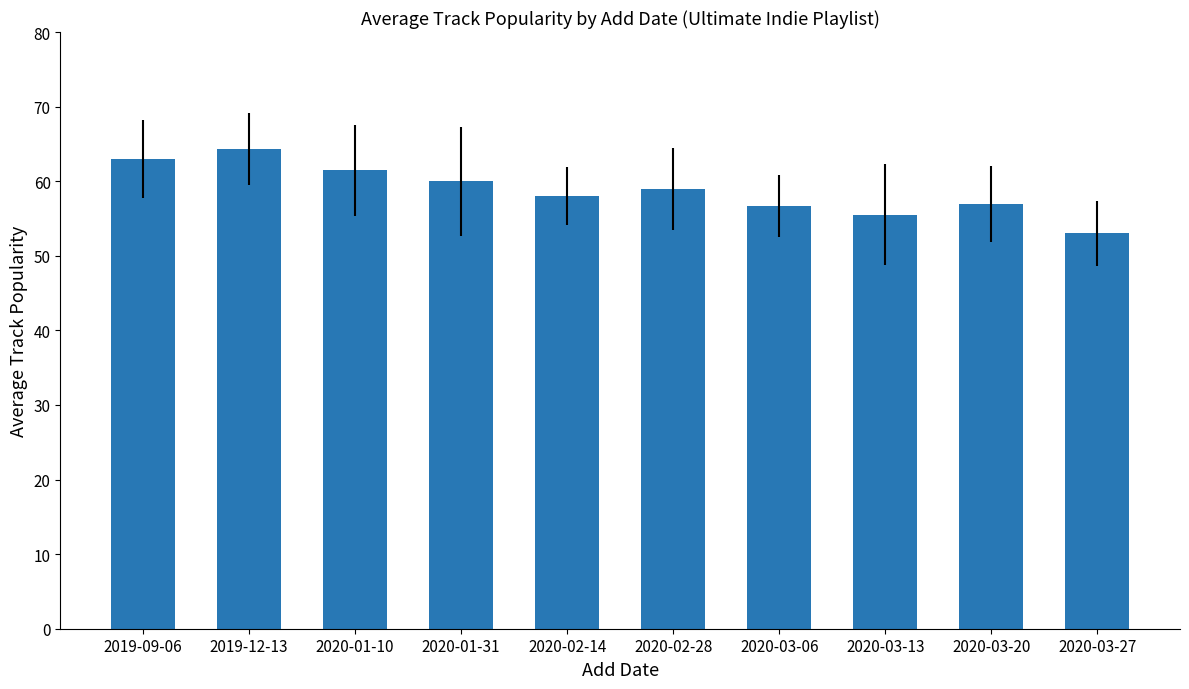

Reading left to right, extract all data points from this chart.

2019-09-06=63.0	2019-12-13=64.3	2020-01-10=61.5	2020-01-31=60.0	2020-02-14=58.0	2020-02-28=59.0	2020-03-06=56.7	2020-03-13=55.5	2020-03-20=57.0	2020-03-27=53.0